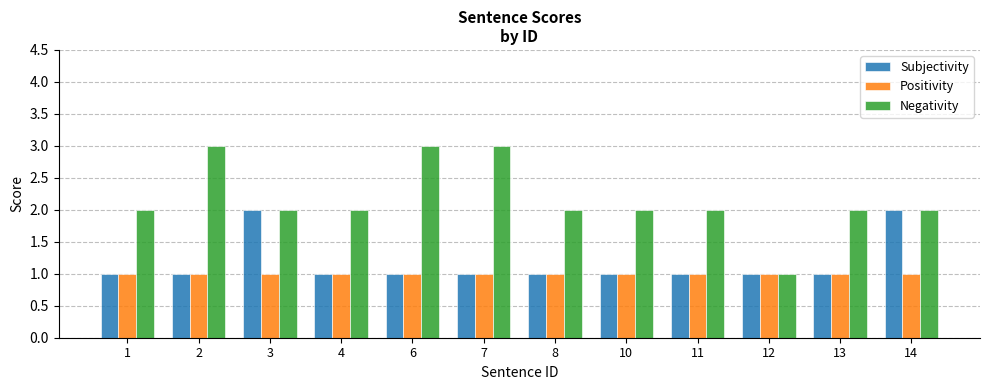

Is the value of Positivity at 6 greater than the value of Negativity at 7?

No